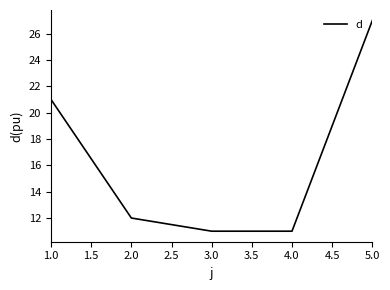

Read the value at 3.0, to the nearest 5.

10